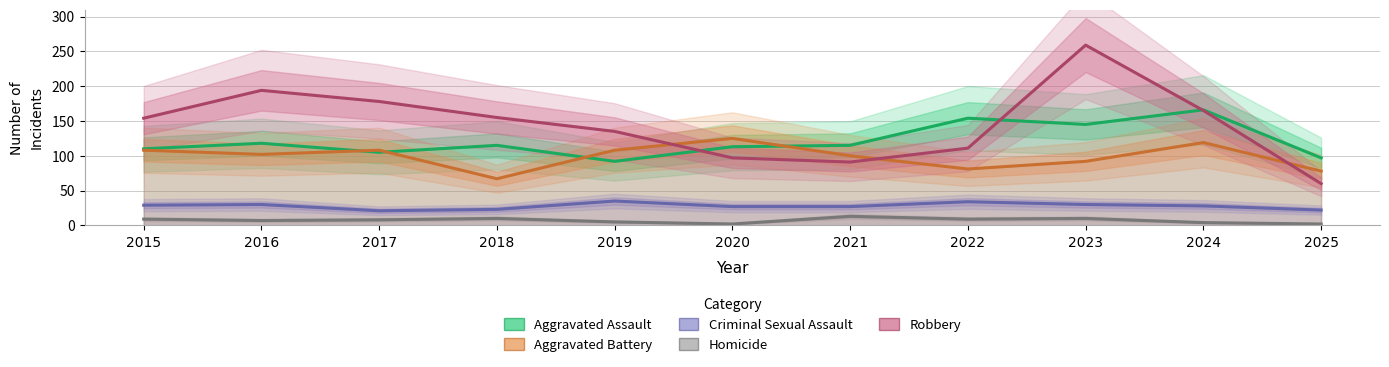

Which has a higher value, 2015 or 2018?

2018